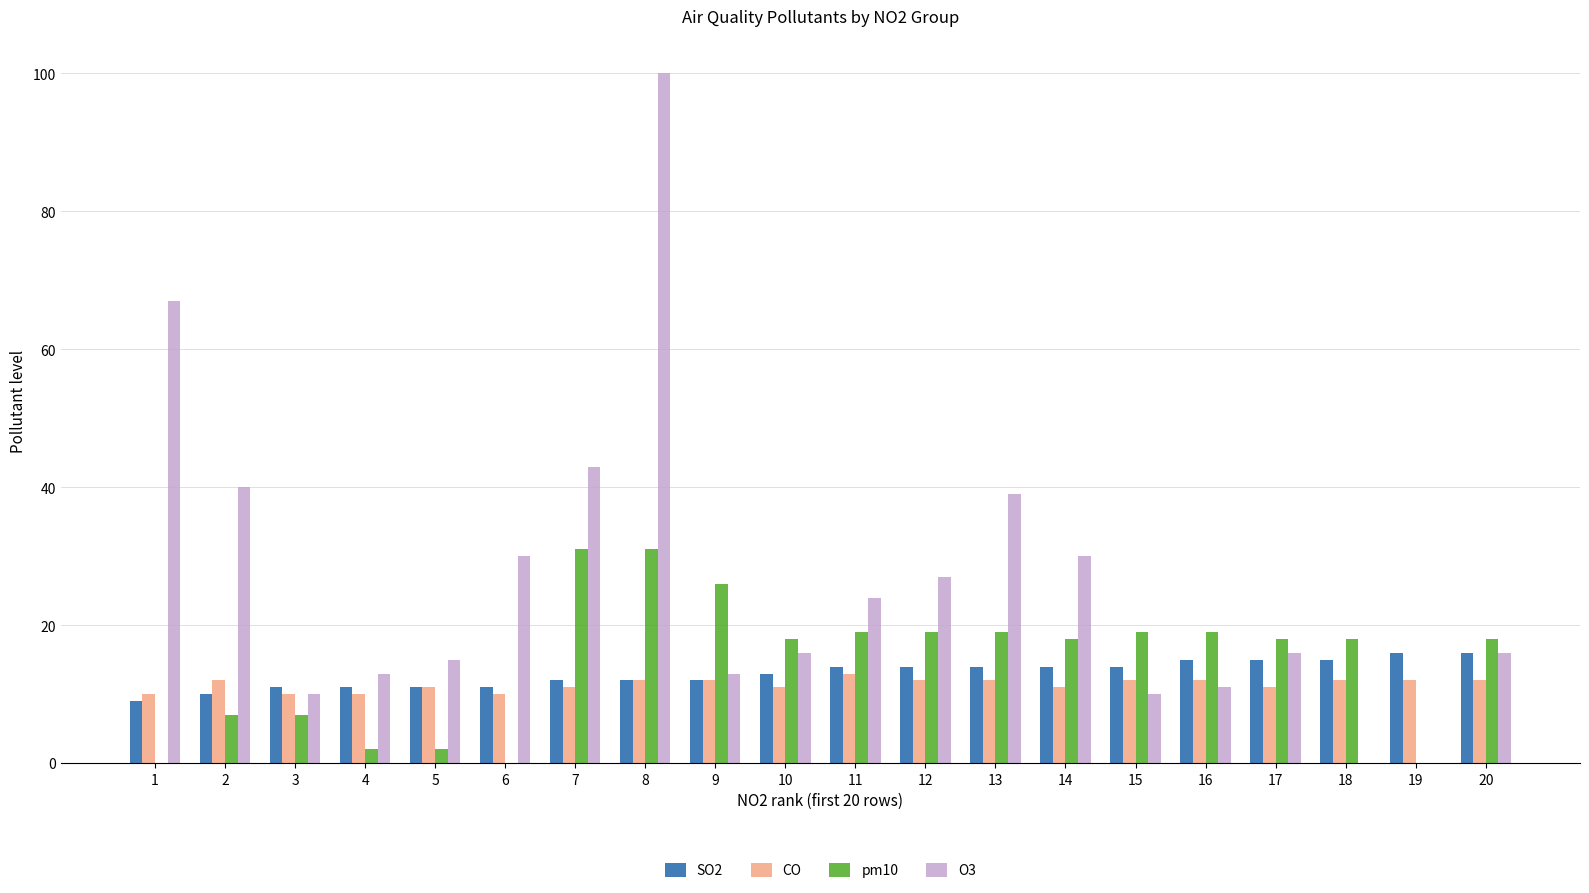

At which label does CO reach its peak?

11